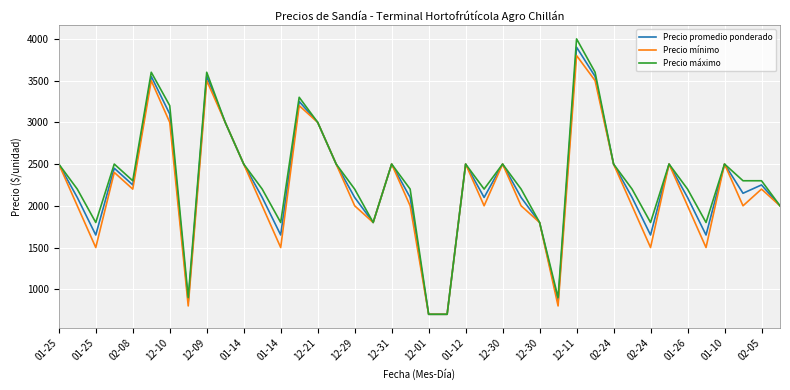

What is the minimum value shown in the chart?

700